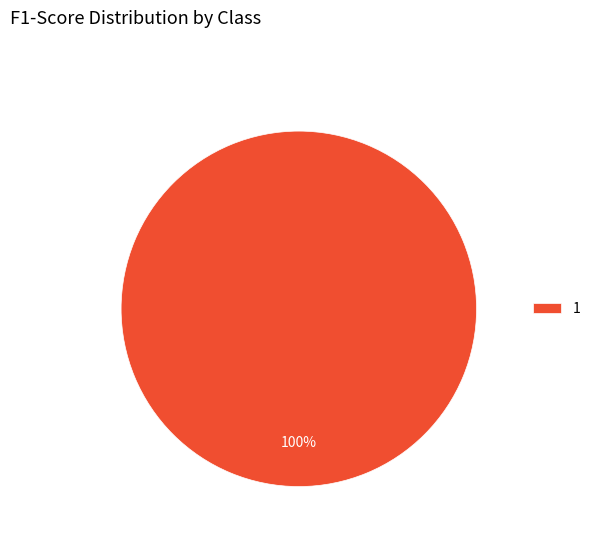

How many slices are in this pie chart?

1